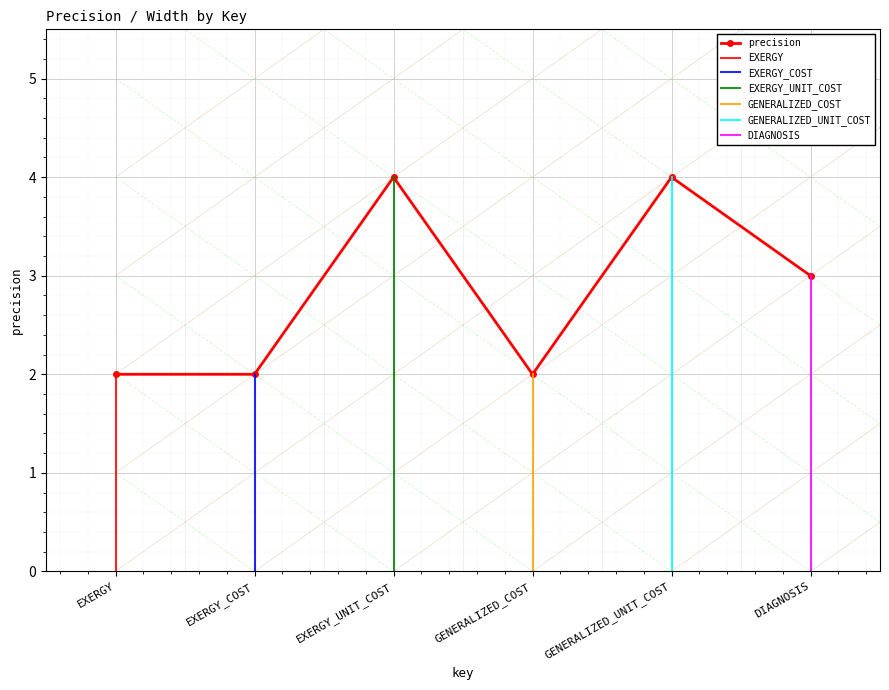

What is the sum of all values?

17